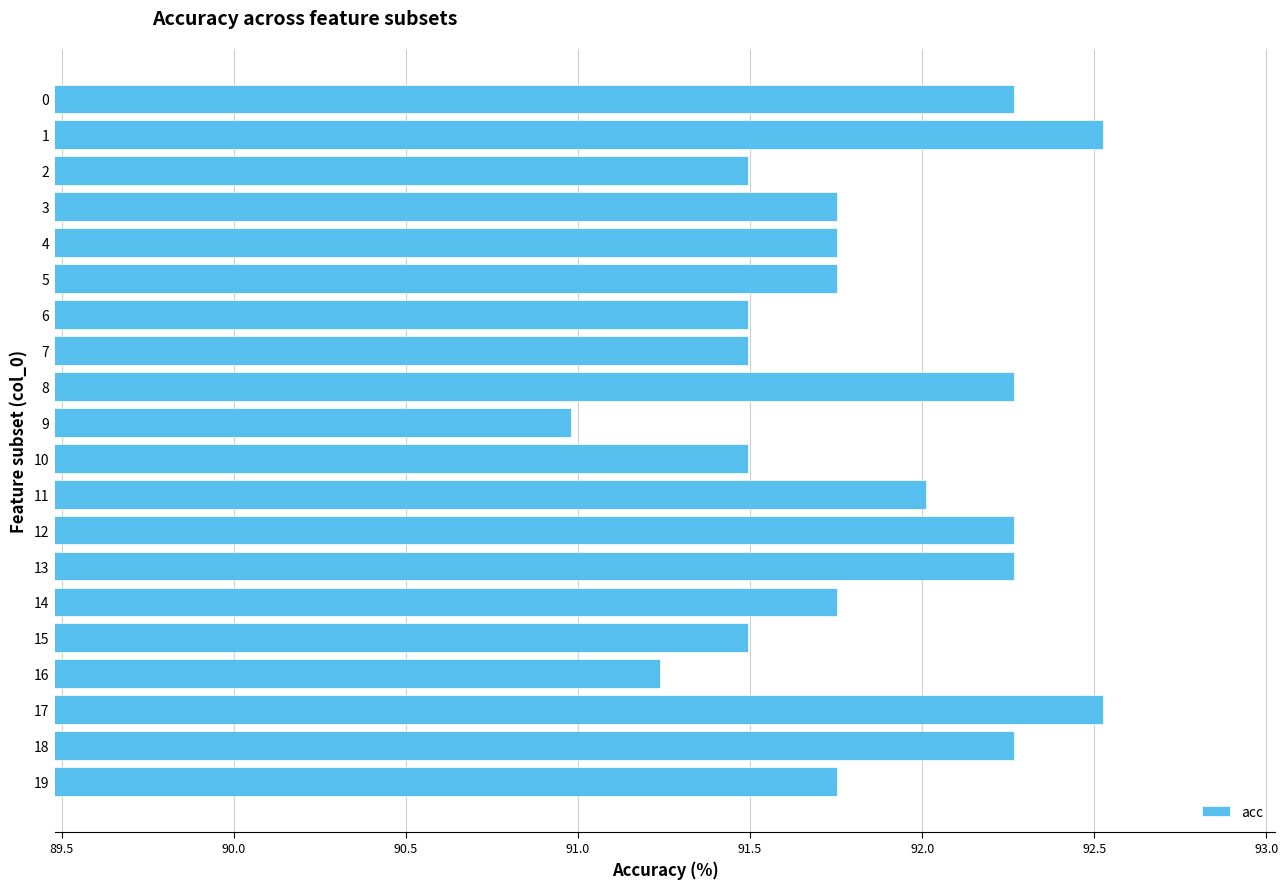

What value does the data have at 7?

91.5